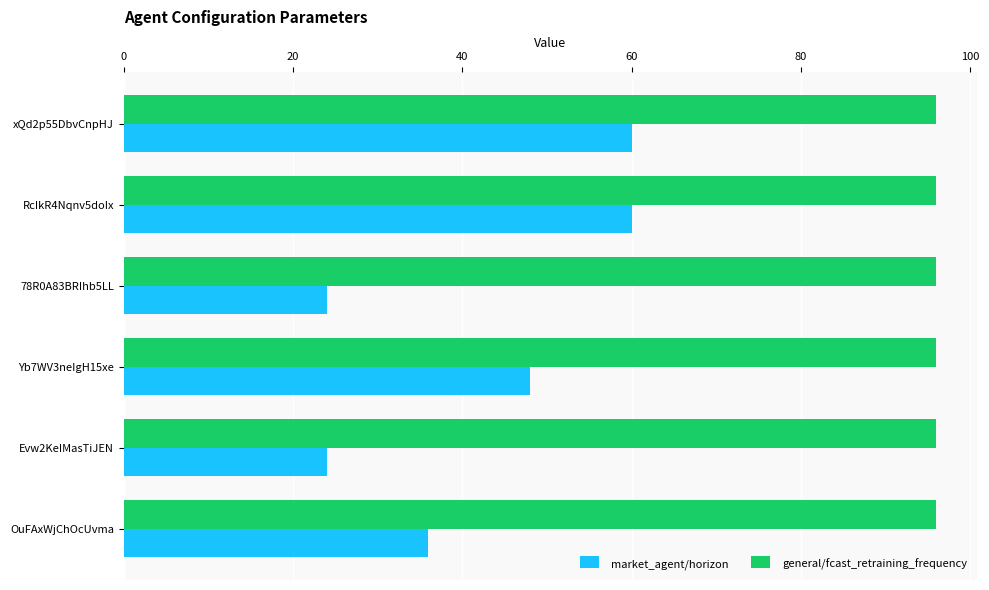

Which series has the widest spread of values?

market_agent/horizon